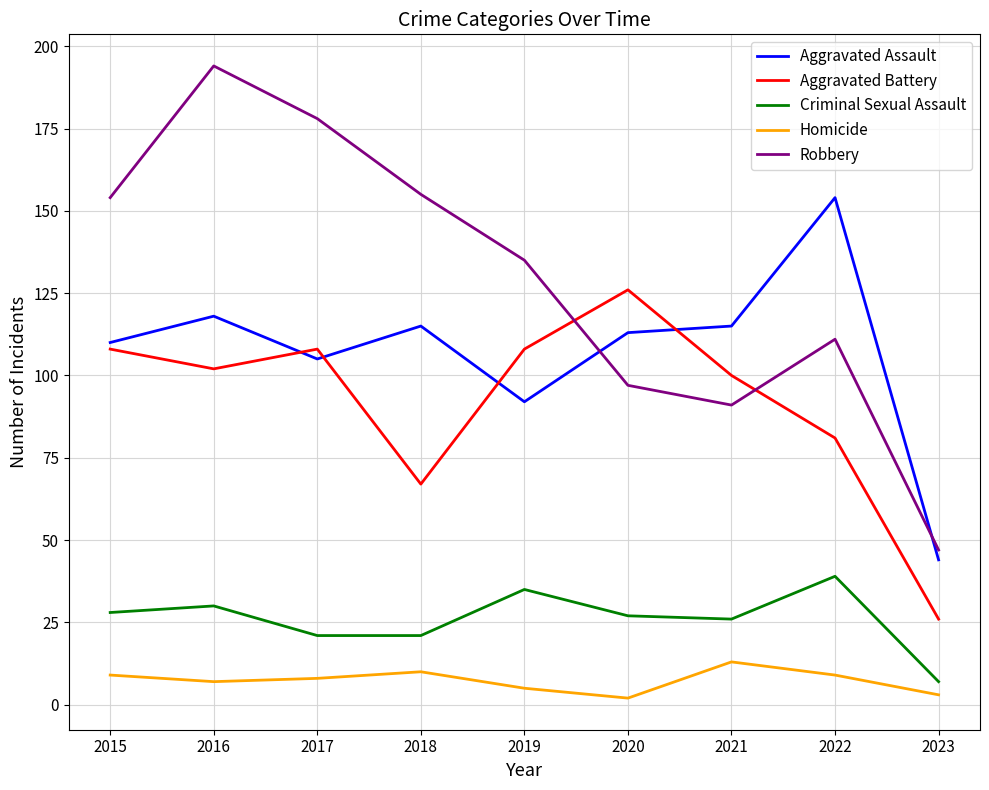

Is the value of Aggravated Battery at 2019 greater than the value of Aggravated Assault at 2023?

Yes